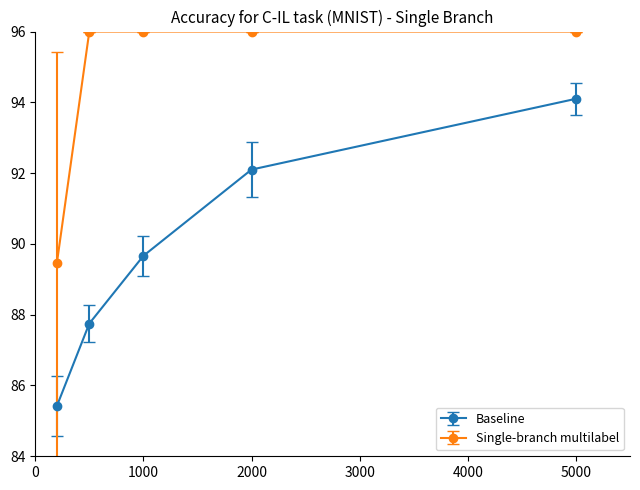

What is the smallest value displayed?

85.4